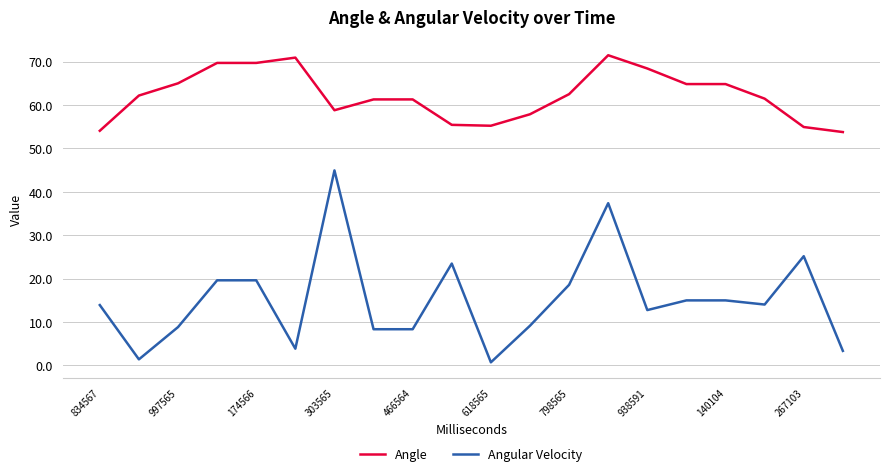

List the series in order of their overall mean, highest first.

Angle, Angular Velocity